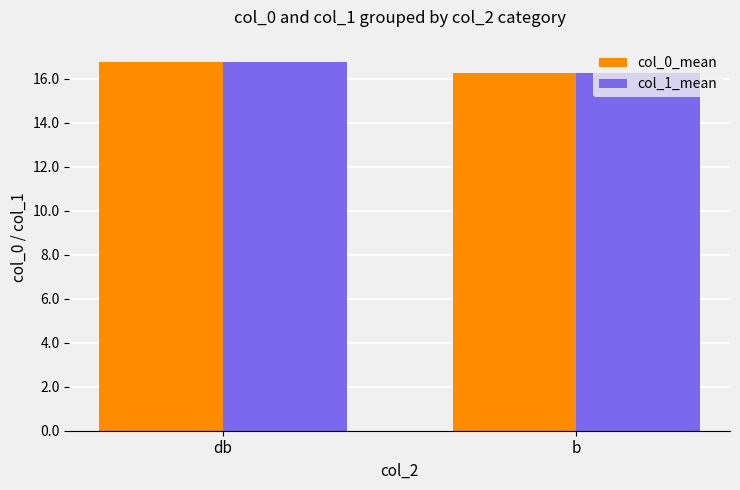

Reading left to right, transcribe all the data shown in this chart.

col_0_mean: 16.7	16.3
col_1_mean: 16.7	16.3